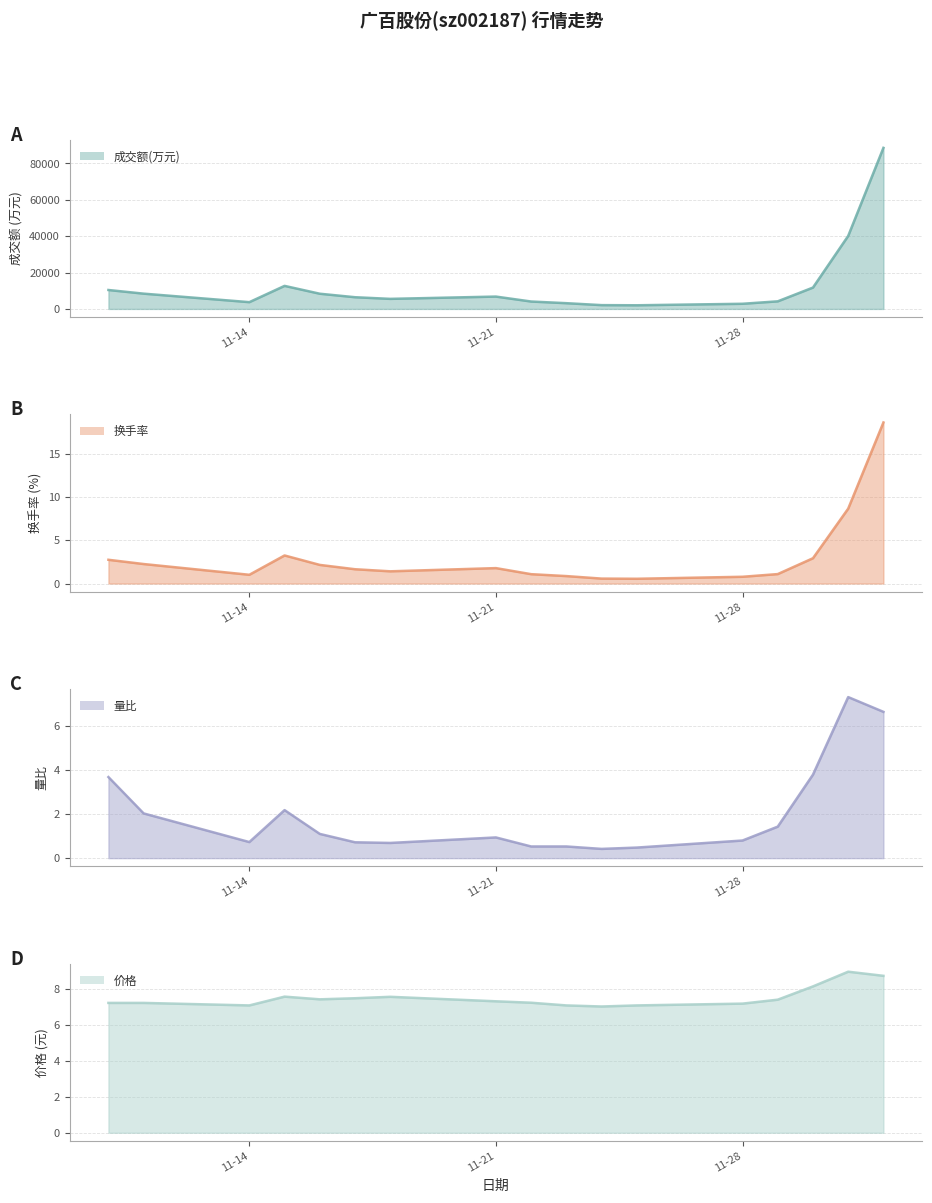

Does the chart display data point markers on the line(s)?

No